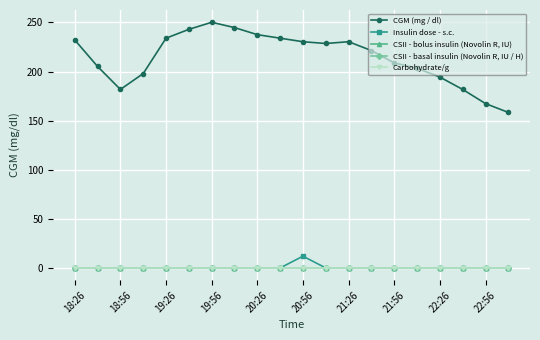

Is this an area chart (filled region under the line)?

No